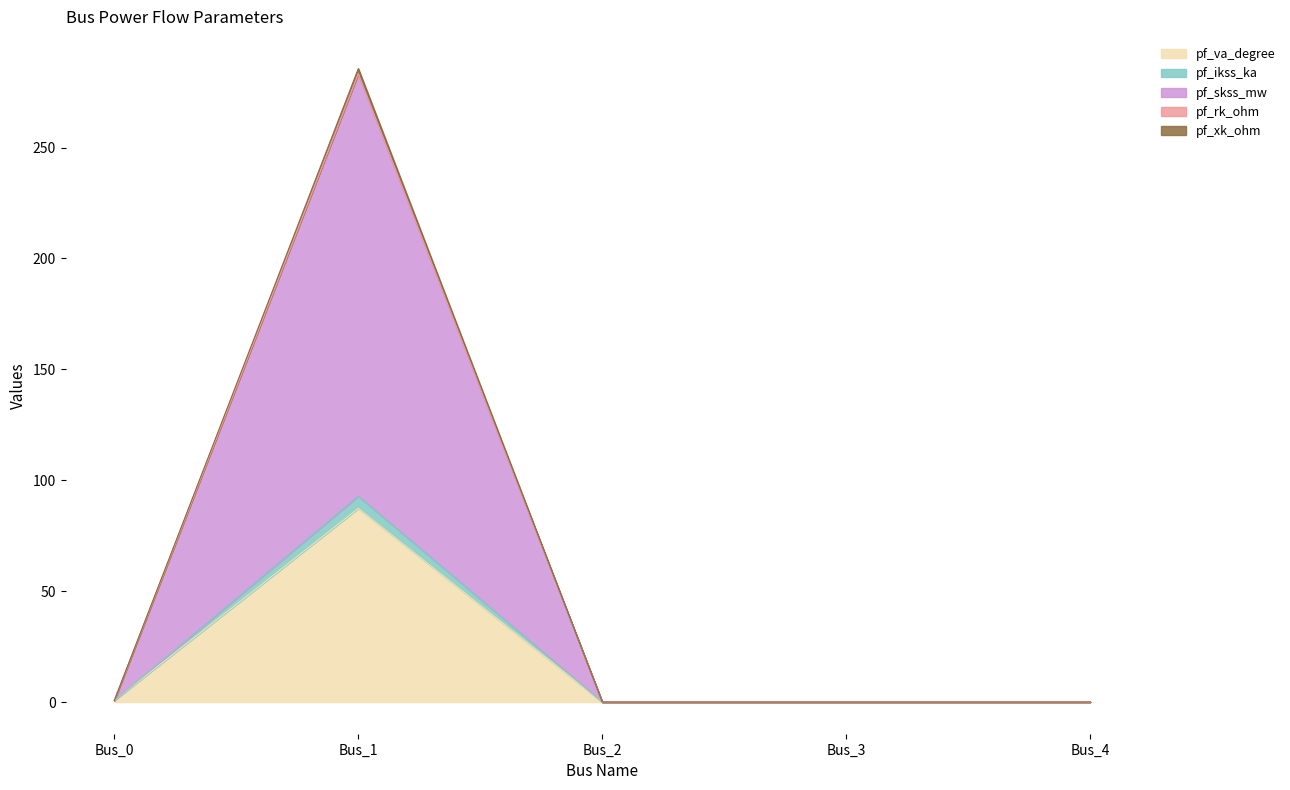

What is the maximum value for pf_va_degree?

87.3